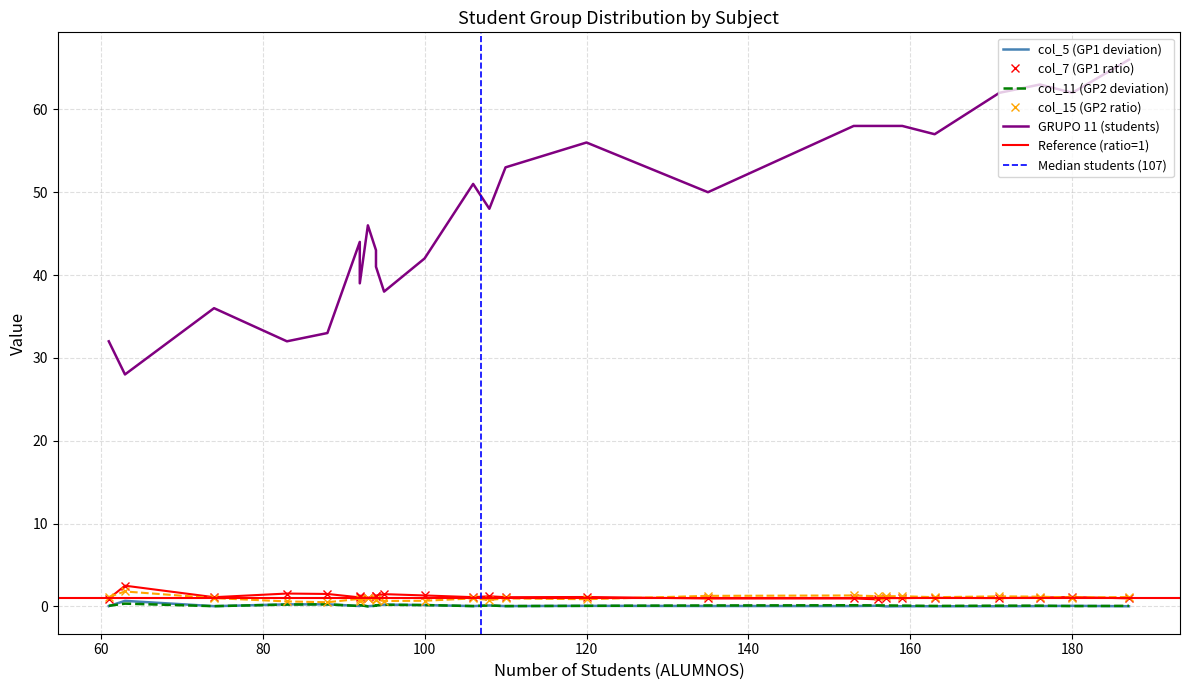

How many distinct data groups are displayed?

5